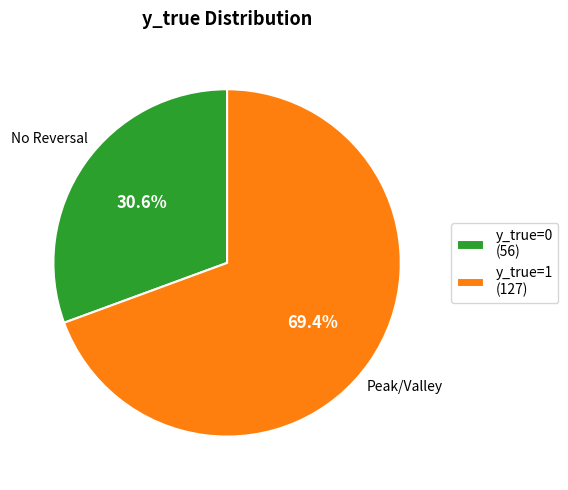

Is there any slice that represents more than half of the pie?

Yes